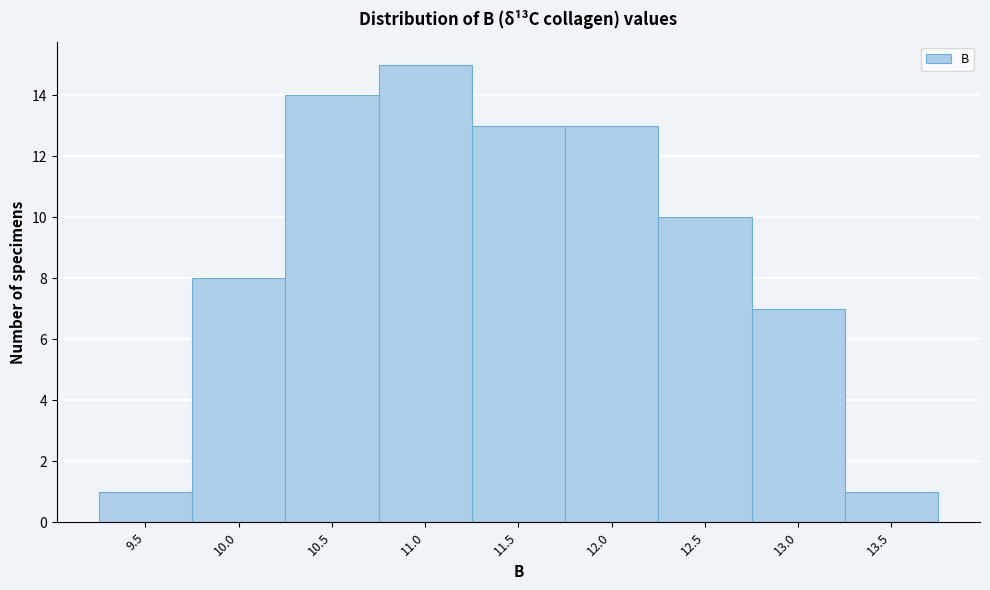

Reading left to right, list all the values displayed in this chart.

9.5=1	10.0=8	10.5=14	11.0=15	11.5=13	12.0=13	12.5=10	13.0=7	13.5=1